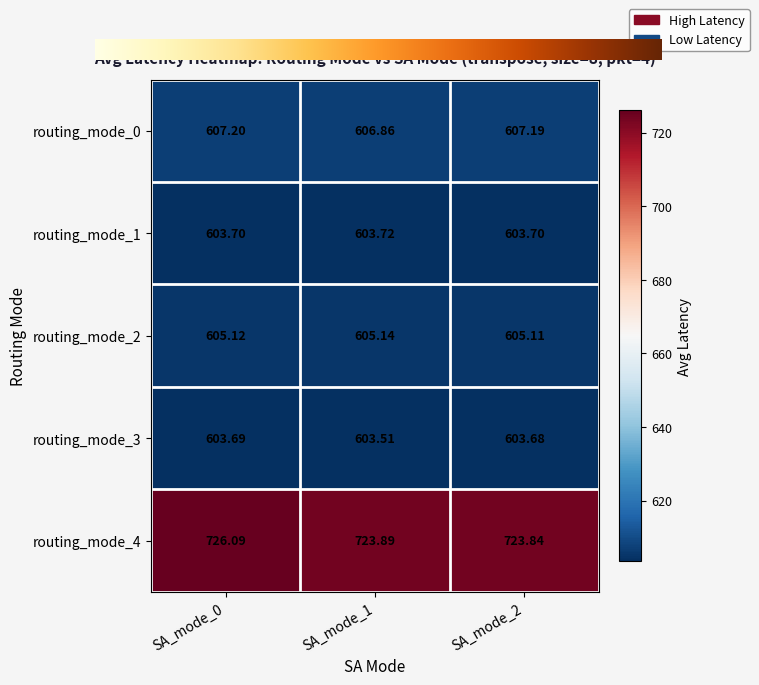

Which series has the largest range (max minus min)?

routing_mode_4